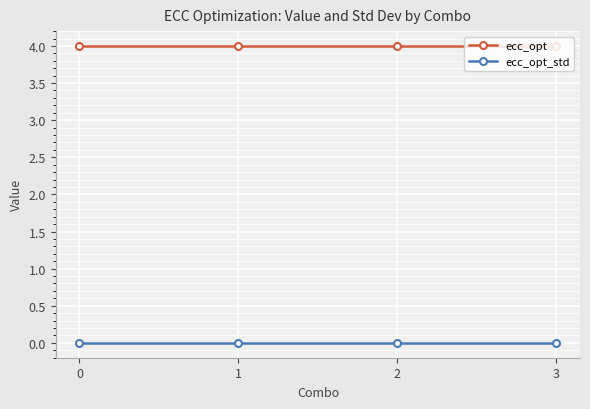

True or false: ecc_opt_std and ecc_opt intersect in this chart.

False